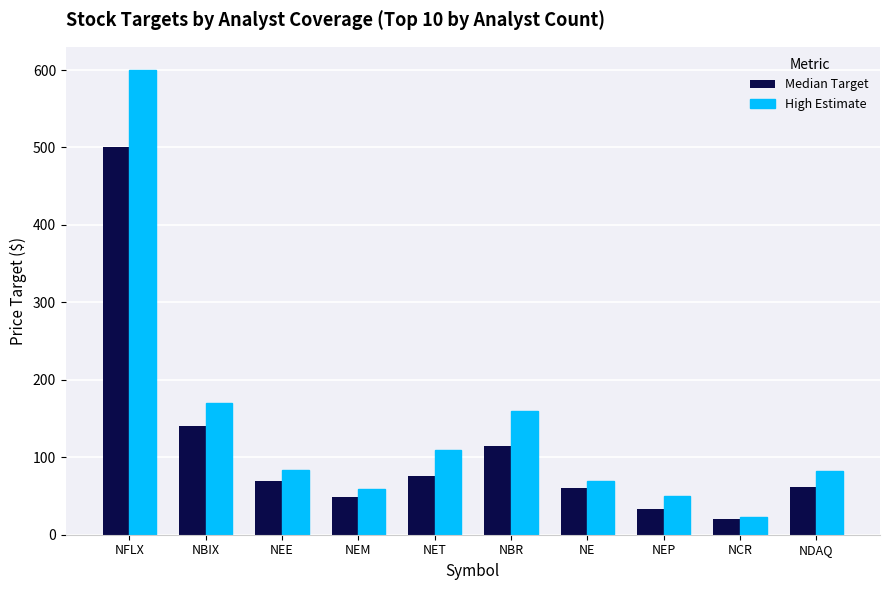

True or false: High Estimate has a value of 160 at NBR.

True